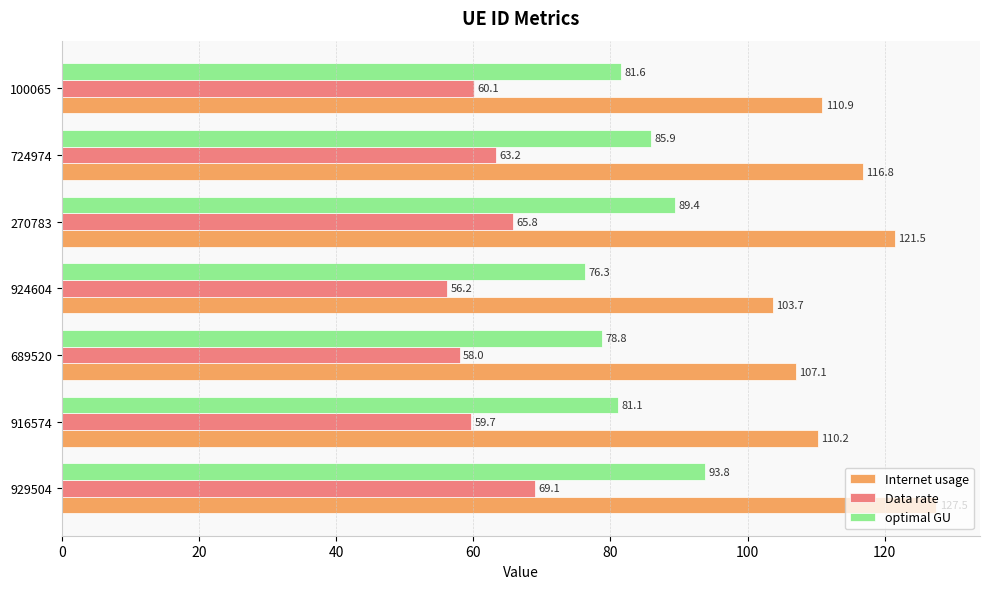

What is the difference between the second highest and minimum values in the Internet usage series?

17.8